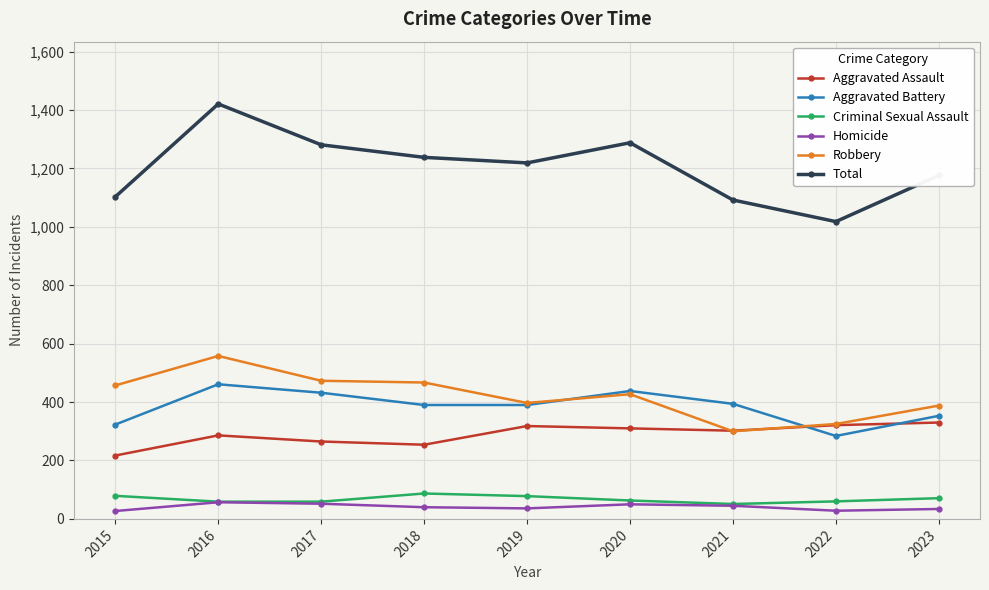

What is the difference between the highest and lowest values at 2020?

1238